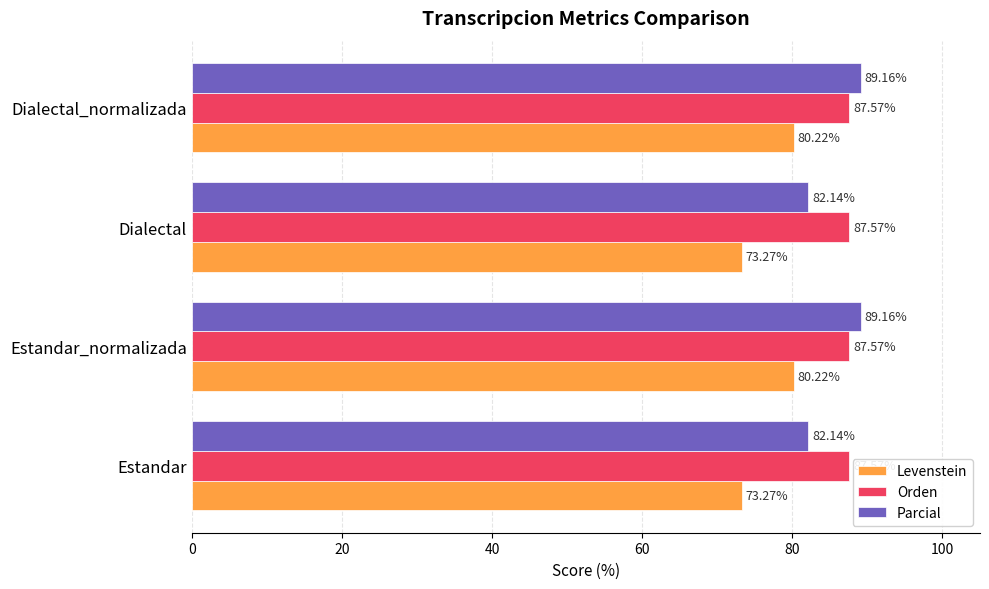

What is the difference between the highest and lowest values at Estandar?

14.3